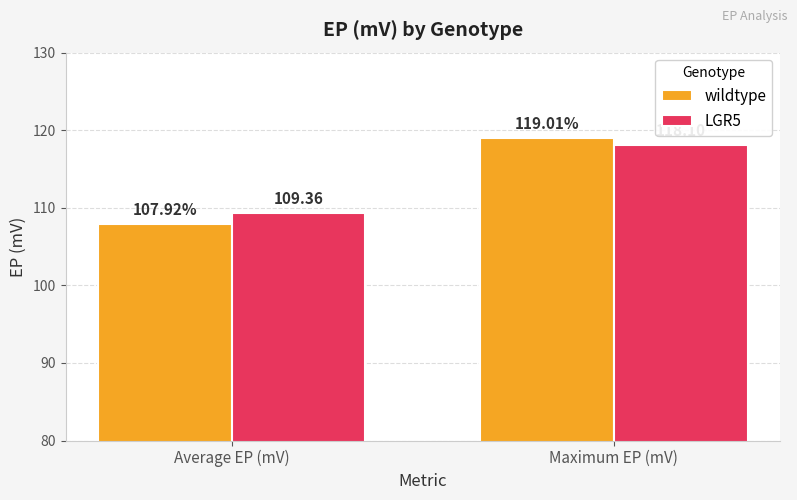

What is the total value across all series at Average EP (mV)?

217.3